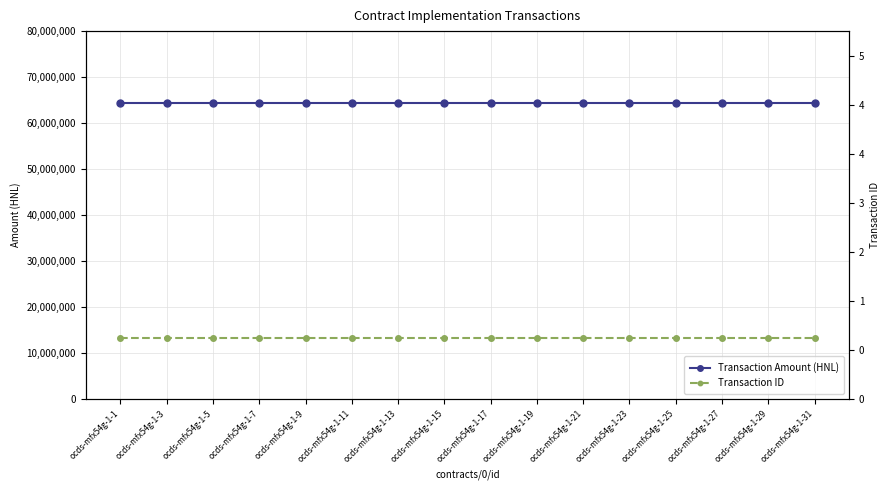

Rank the series by their maximum value, from lowest to highest.

Transaction ID, Transaction Amount (HNL)